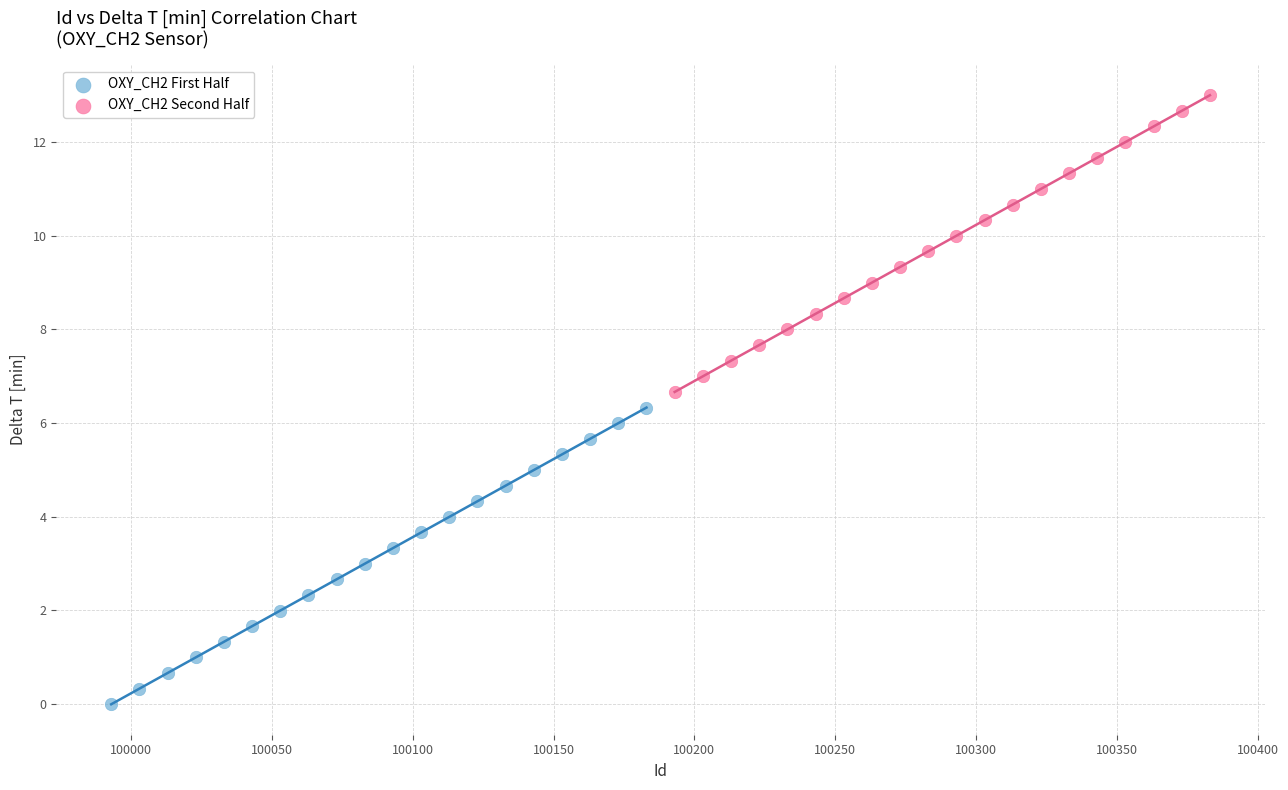

What are all the series names shown in the legend?

OXY_CH2 First Half, OXY_CH2 Second Half